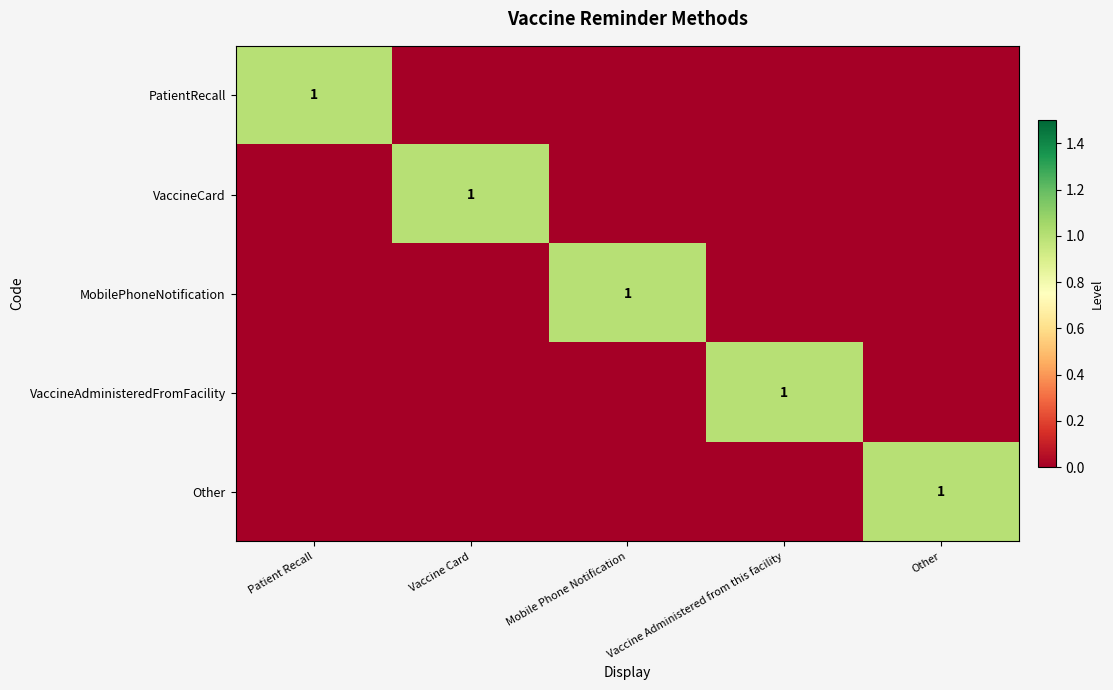

True or false: VaccineCard has a value of 1 at Vaccine Card.

True